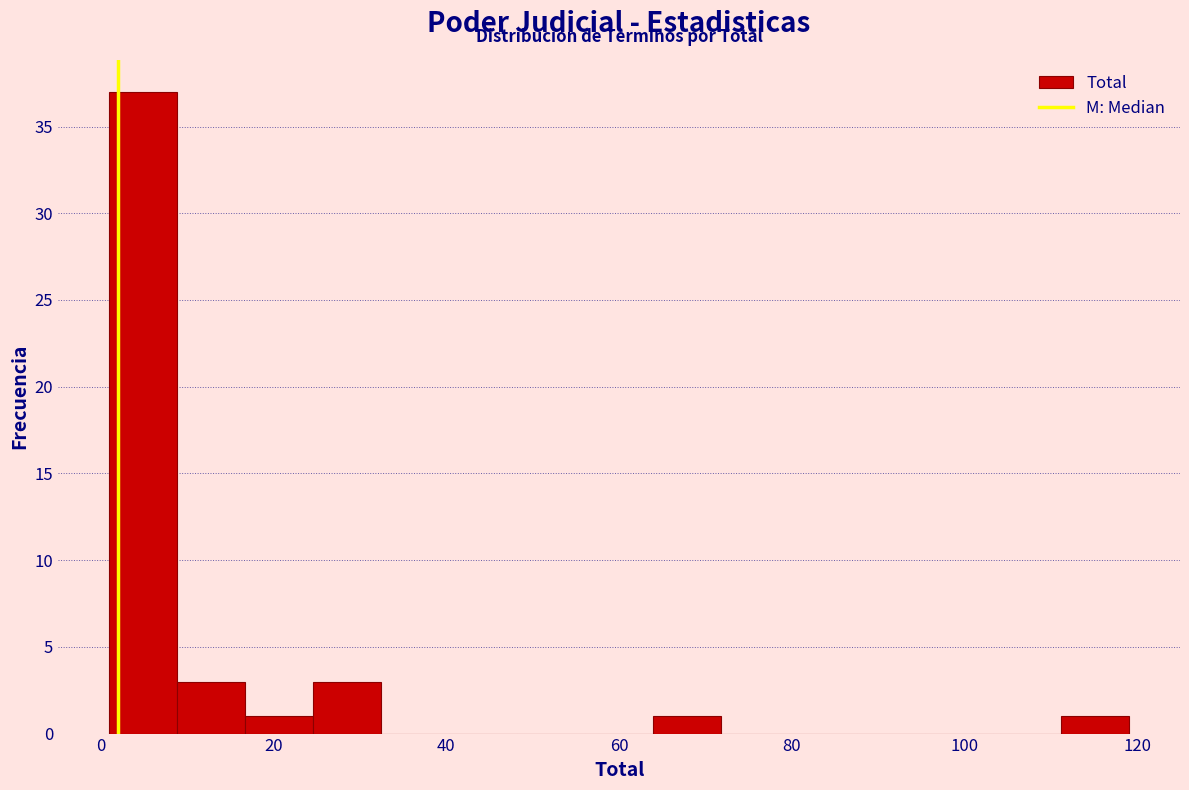

Read against the x-axis, roughly where is the centre of the tallest bar?

4